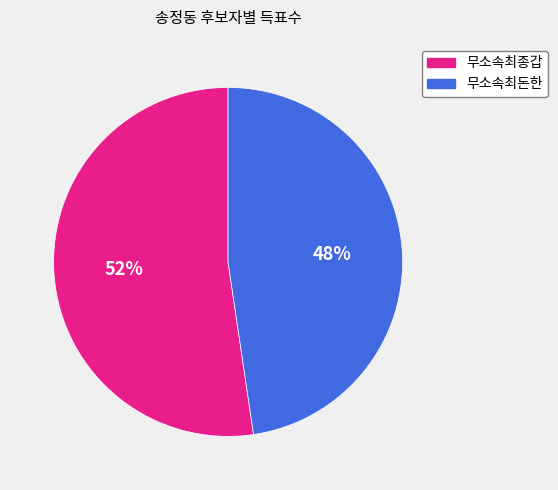

Which slice is the smallest?

무소속최돈한